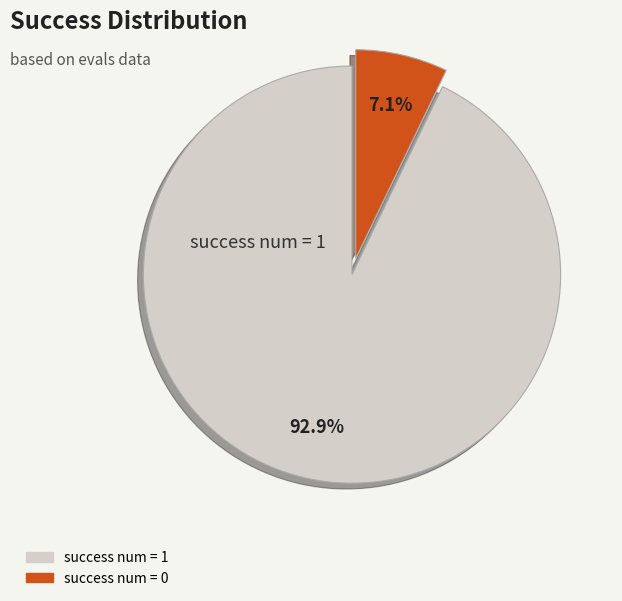

The success num = 1 slice represents 93% of the pie. True or false?

True